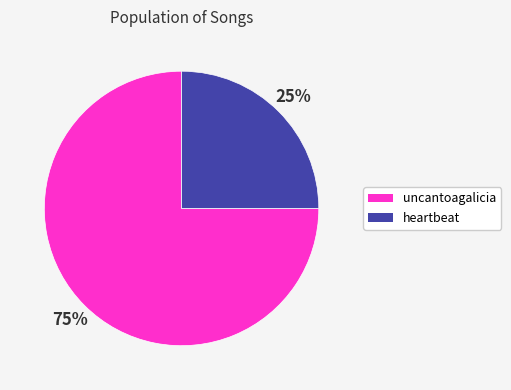

Is heartbeat the majority of the pie?

No